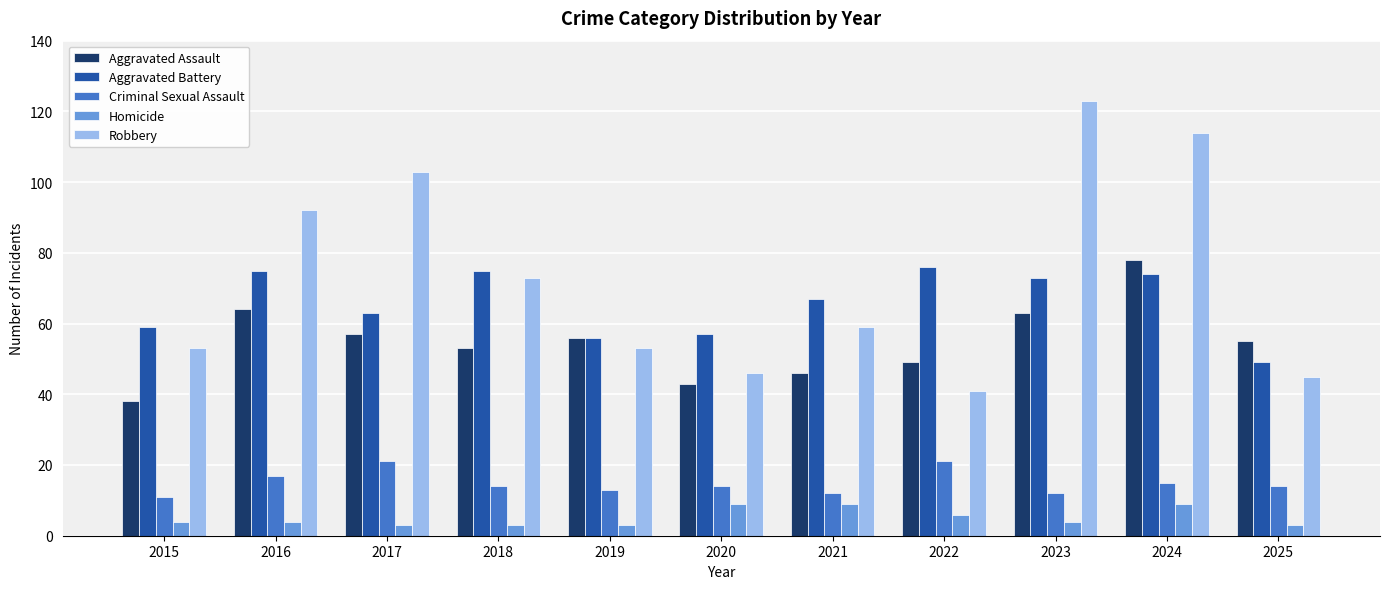

What is the approximate value of Homicide at 2022?

6